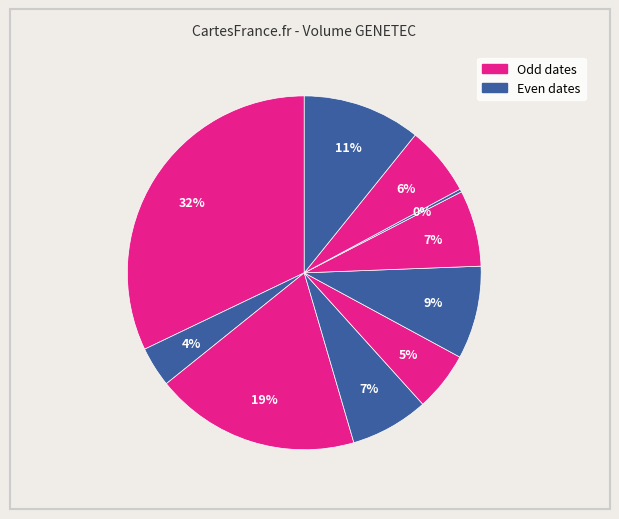

Rank the categories by value from highest to lowest.

2020-03-25, 2020-03-27, 2020-04-07, 2020-04-01, 2020-03-30, 2020-04-02, 2020-04-06, 2020-03-31, 2020-03-26, 2020-04-03